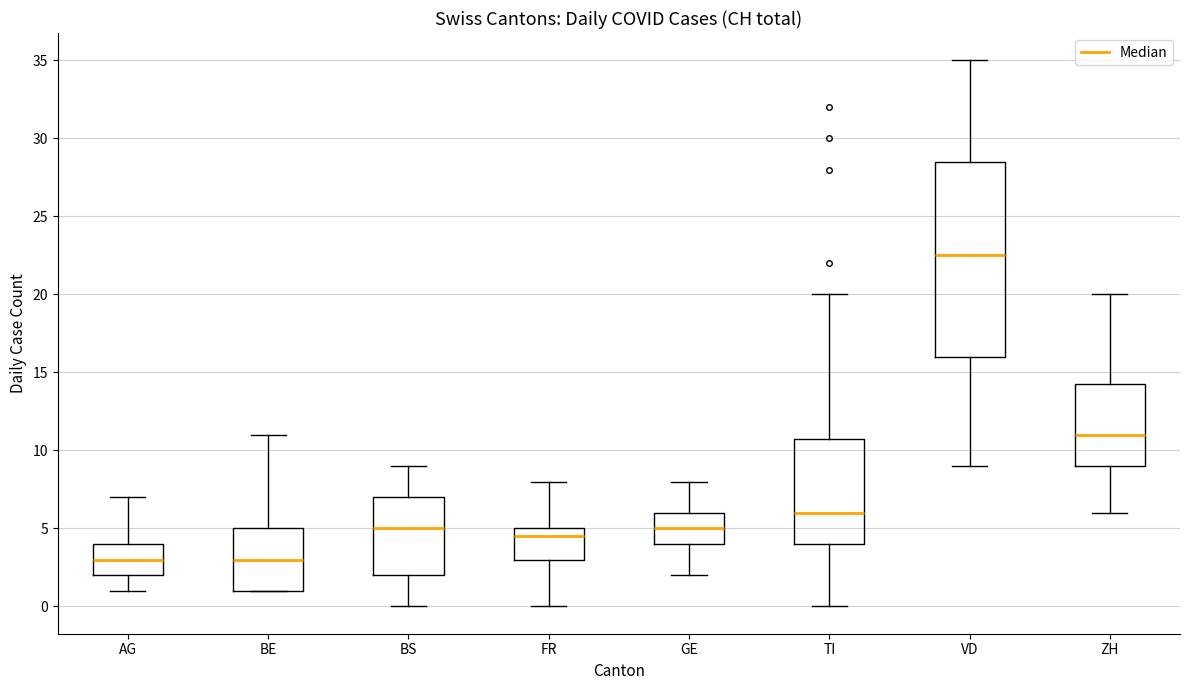

Reading left to right, read every box against the y-axis: the position of its median line, the range the box covers, and the ends of its whiskers. The values are not printed on the chart, so give them approximately, as read against the axis.

AG: median 3.0, box 2.0 to 4.0, whiskers 1.0 to 7.0
BE: median 3.0, box 1.0 to 5.0, whiskers 1.0 to 11.0
BS: median 5.0, box 2.0 to 7.0, whiskers 0.0 to 9.0
FR: median 4.5, box 3.0 to 5.0, whiskers 0.0 to 8.0
GE: median 5.0, box 4.0 to 6.0, whiskers 2.0 to 8.0
TI: median 6.0, box 4.0 to 11.0, whiskers 0.0 to 20.0
VD: median 22.5, box 16.0 to 28.5, whiskers 9.0 to 35.0
ZH: median 11.0, box 9.0 to 14.5, whiskers 6.0 to 20.0